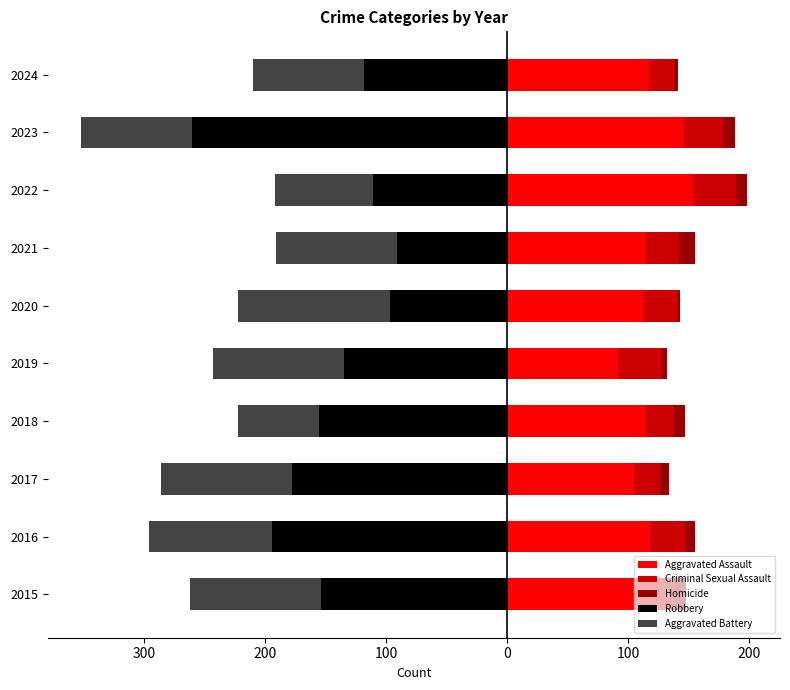

How many data points in Aggravated Battery are above -100?

4